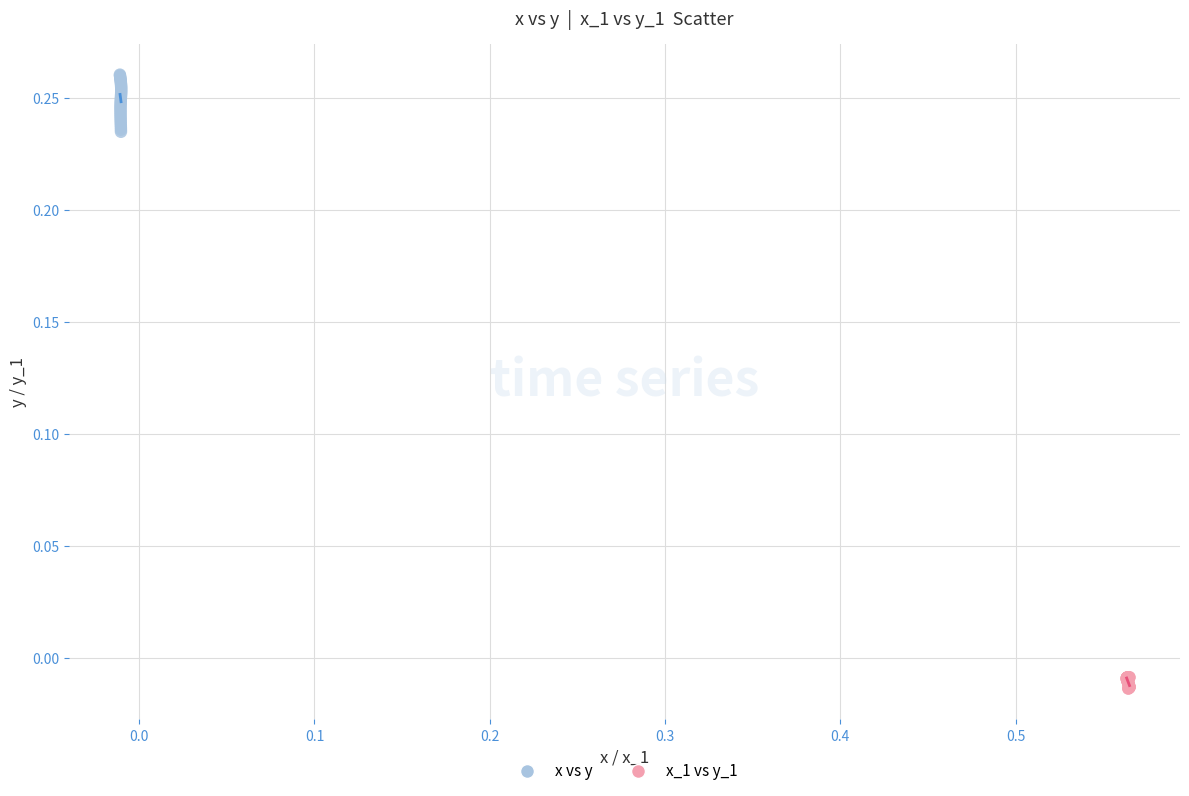

Which series reaches the maximum Y coordinate?

x vs y